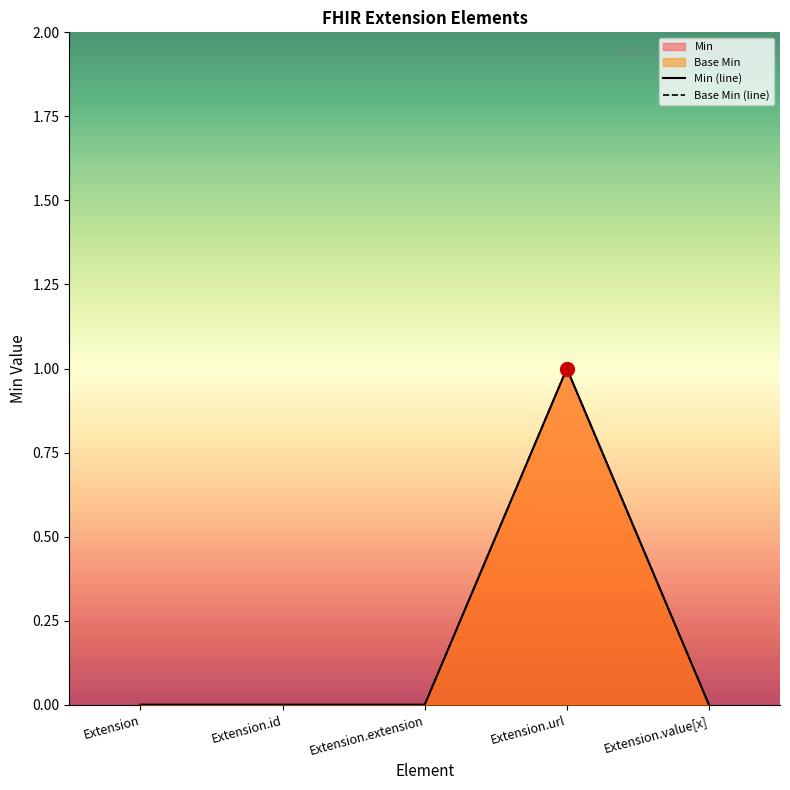

What is the approximate value of Min at Extension.url?

1